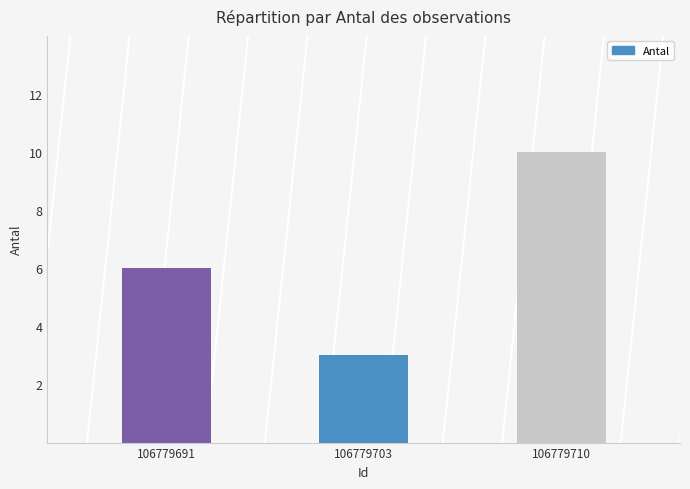

What is the sum of the values at 106779710 and 106779691?

16